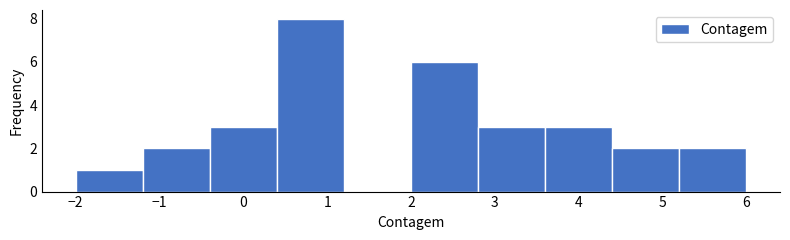

Reading left to right, list every bar in this chart as the range it spans on the x-axis followed by its height. The values are not printed on the chart, so give them approximately, as read against the axis.

-2.0 to -1.2: 1
-1.2 to -0.4: 2
-0.4 to 0.4: 3
0.4 to 1.2: 8
1.2 to 2.0: 0
2.0 to 2.8: 6
2.8 to 3.6: 3
3.6 to 4.4: 3
4.4 to 5.2: 2
5.2 to 6.0: 2